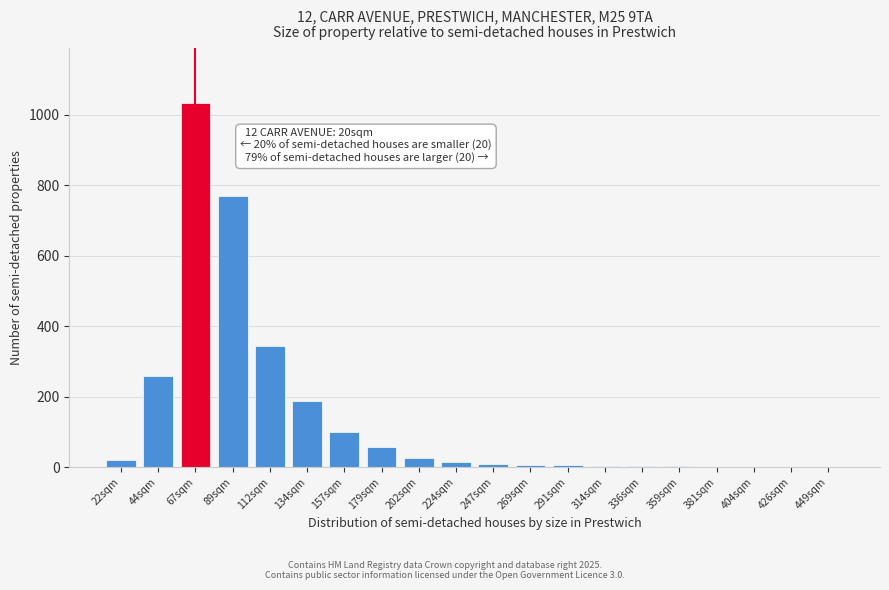

Where is the data nearest to the value 517?

112sqm